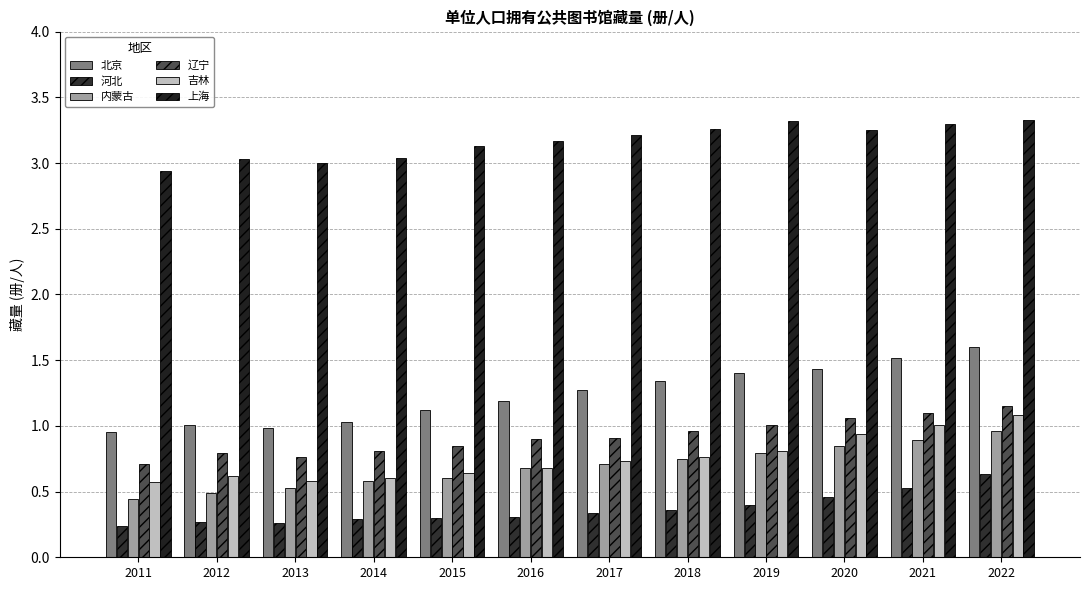

What is the maximum value for 上海?

3.3